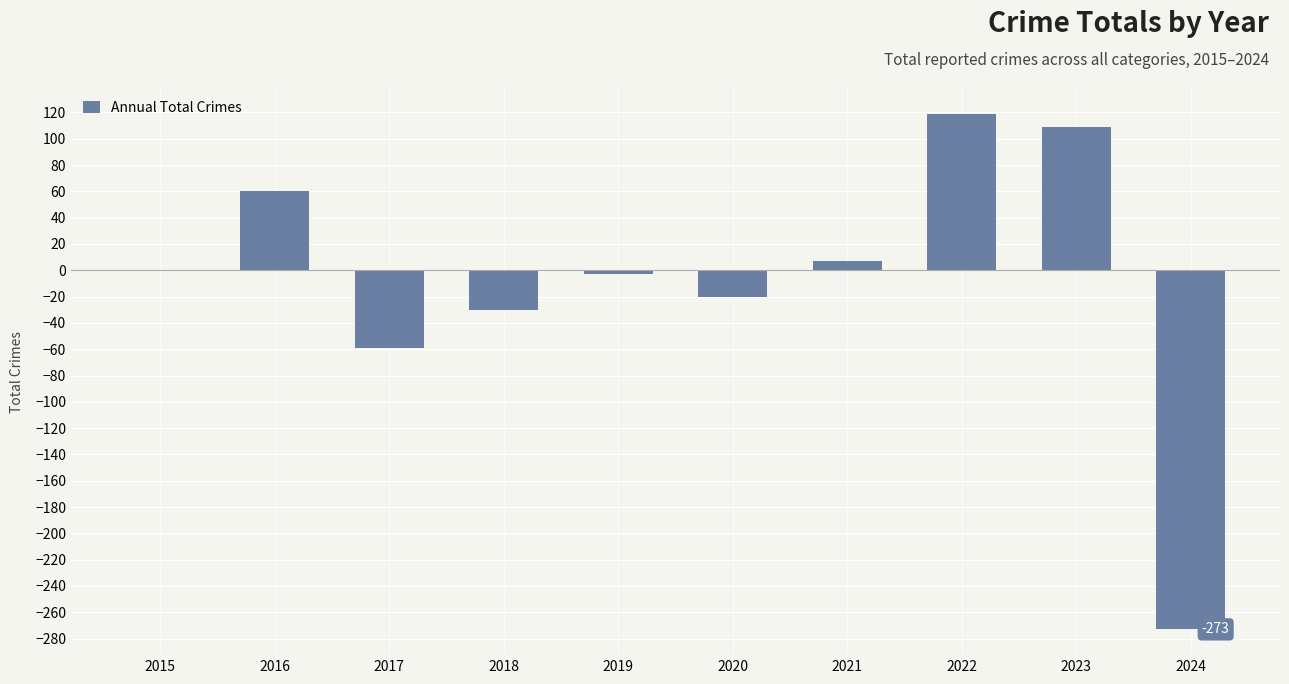

How many categories are shown in the chart?

10